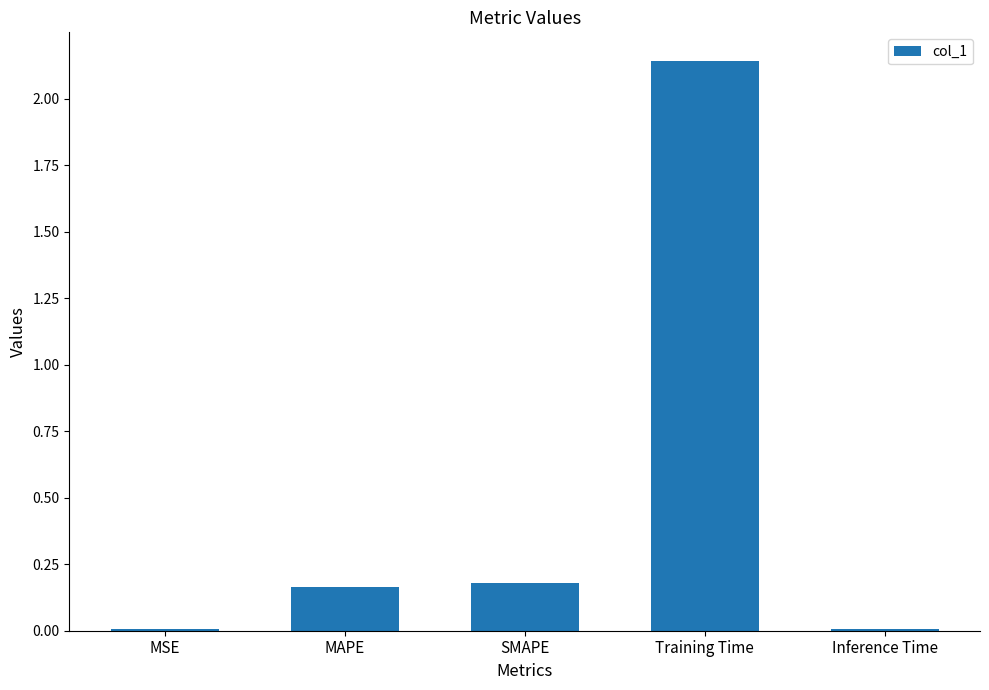

What position from the left is Training Time?

4